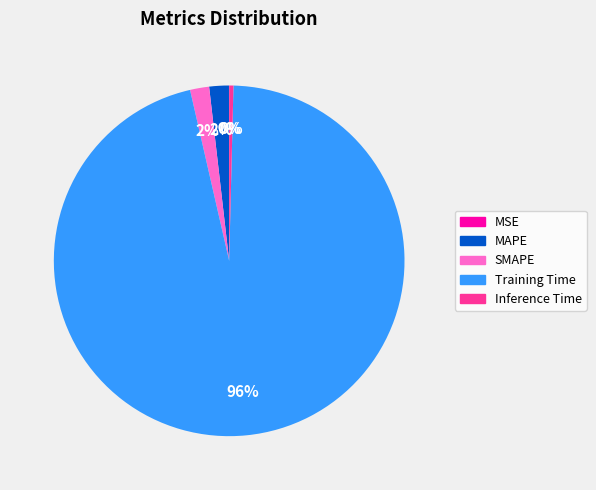

What percentage is the MAPE slice, to the nearest percent?

2%